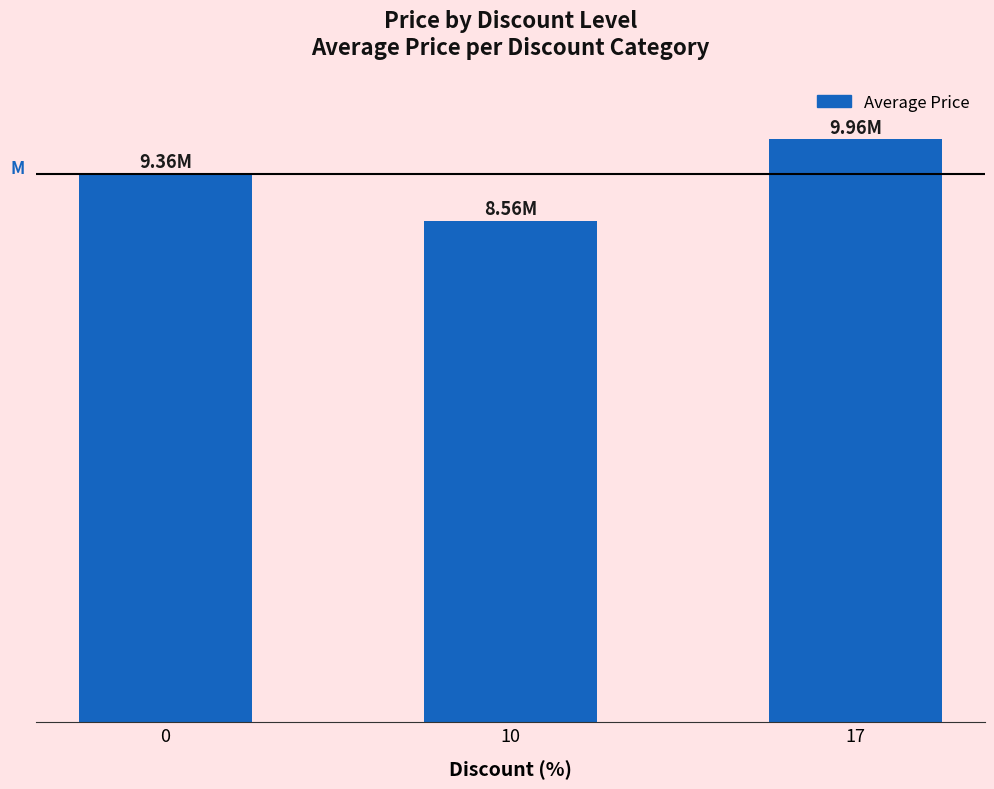

Rank the categories by value from lowest to highest.

10, 0, 17